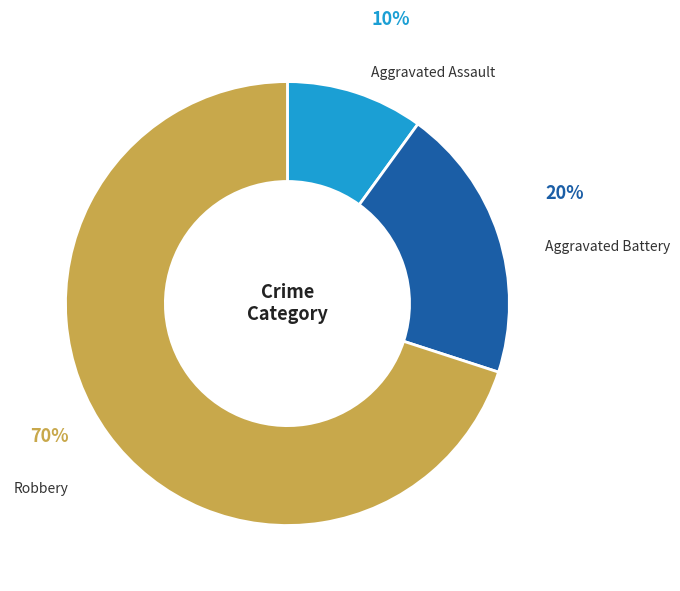

Is there a majority slice in this chart?

Yes